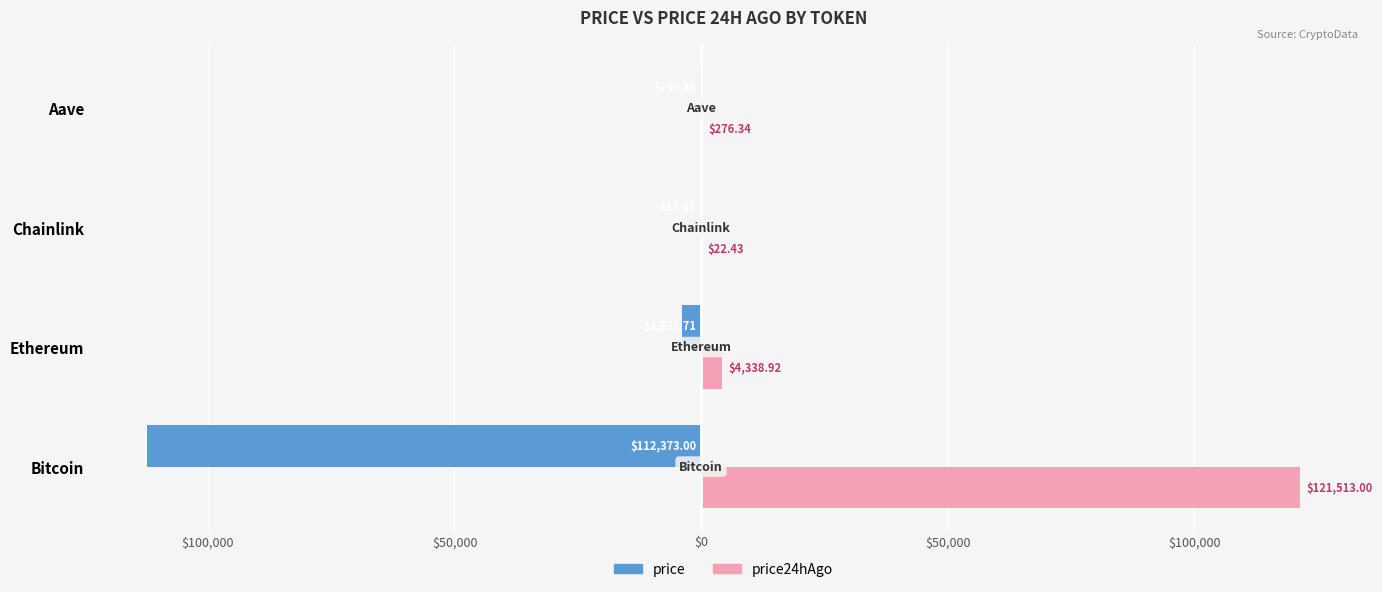

What are all the series names shown in the legend?

price, price24hAgo